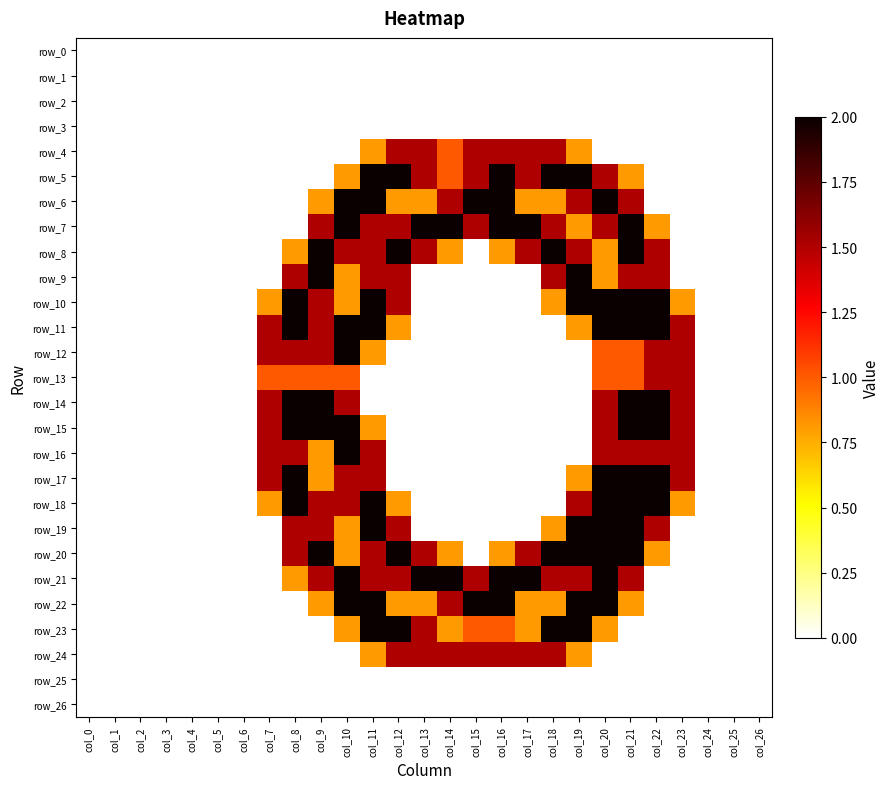

The row_9 series shows 0.3 at col_20. True or false?

False